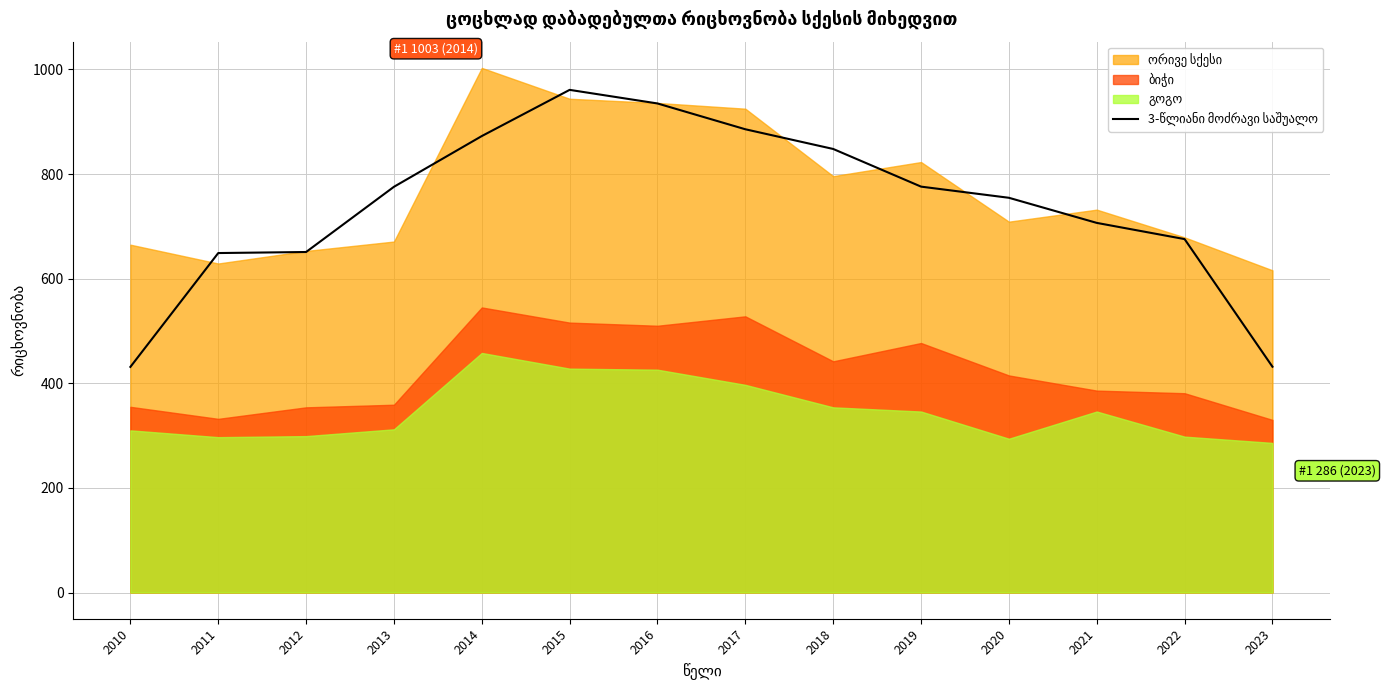

Reading left to right, what are all the values shown in this chart?

2010=431.3	2011=649.0	2012=651.0	2013=775.7	2014=872.7	2015=961.0	2016=935.0	2017=885.7	2018=848.0	2019=776.0	2020=754.7	2021=706.7	2022=675.7	2023=431.7